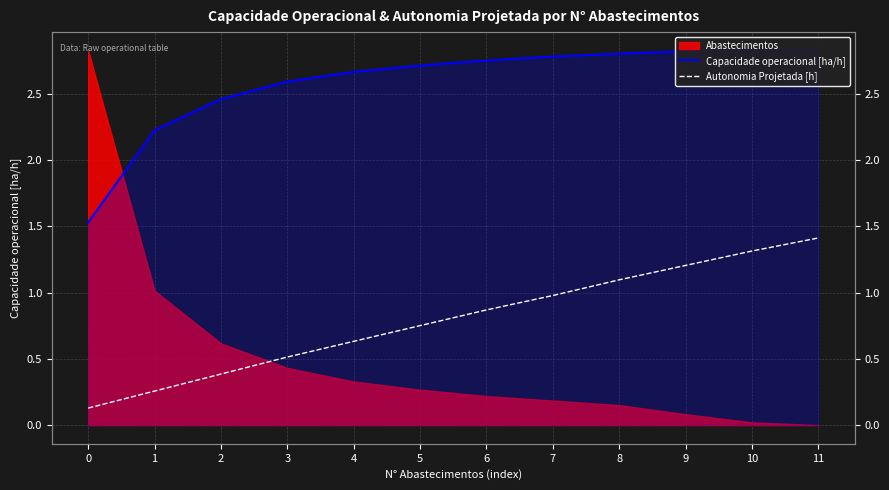

True or false: Capacidade operacional [ha/h] has a value of 1.2 at 2.

False